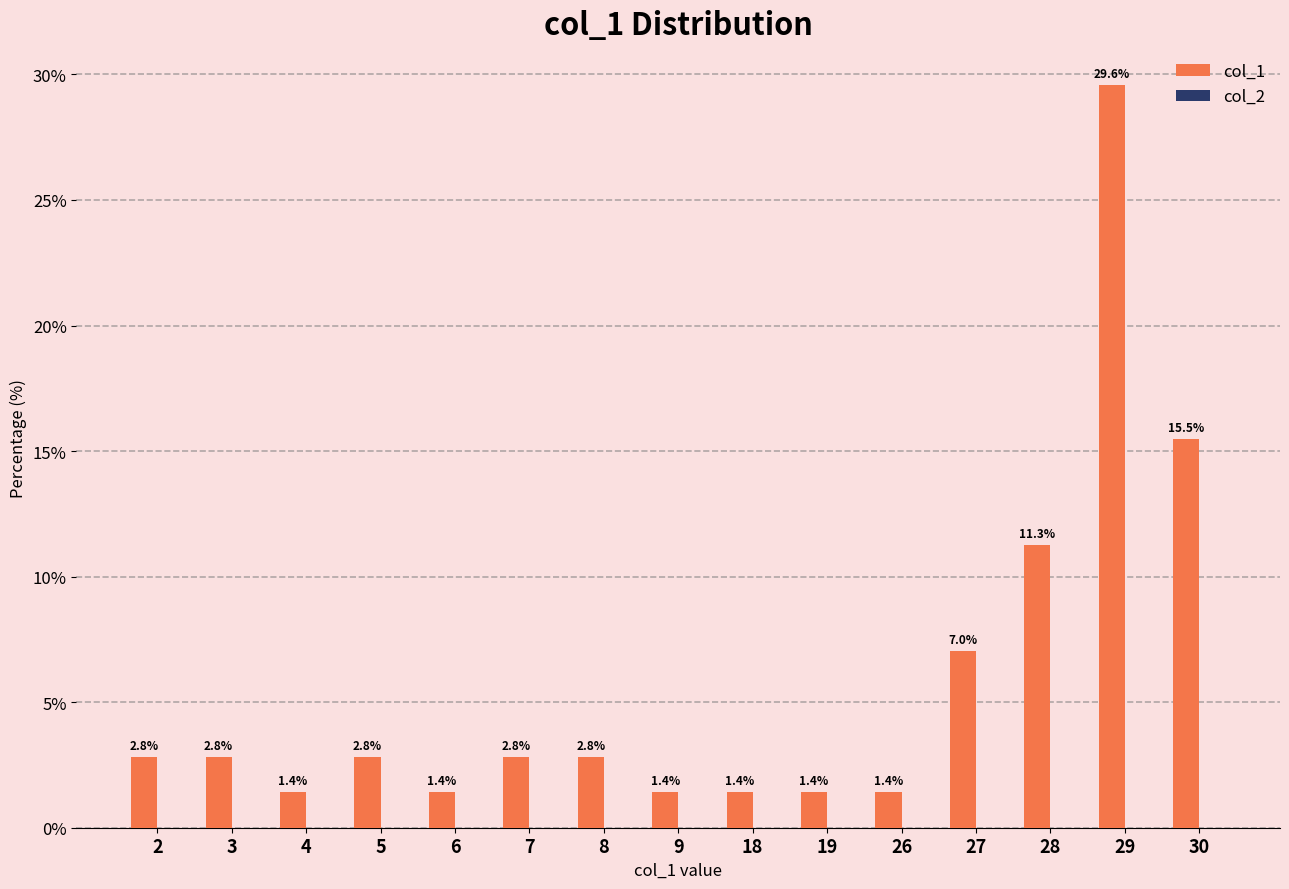

What is the approximate value at 19?

1.4